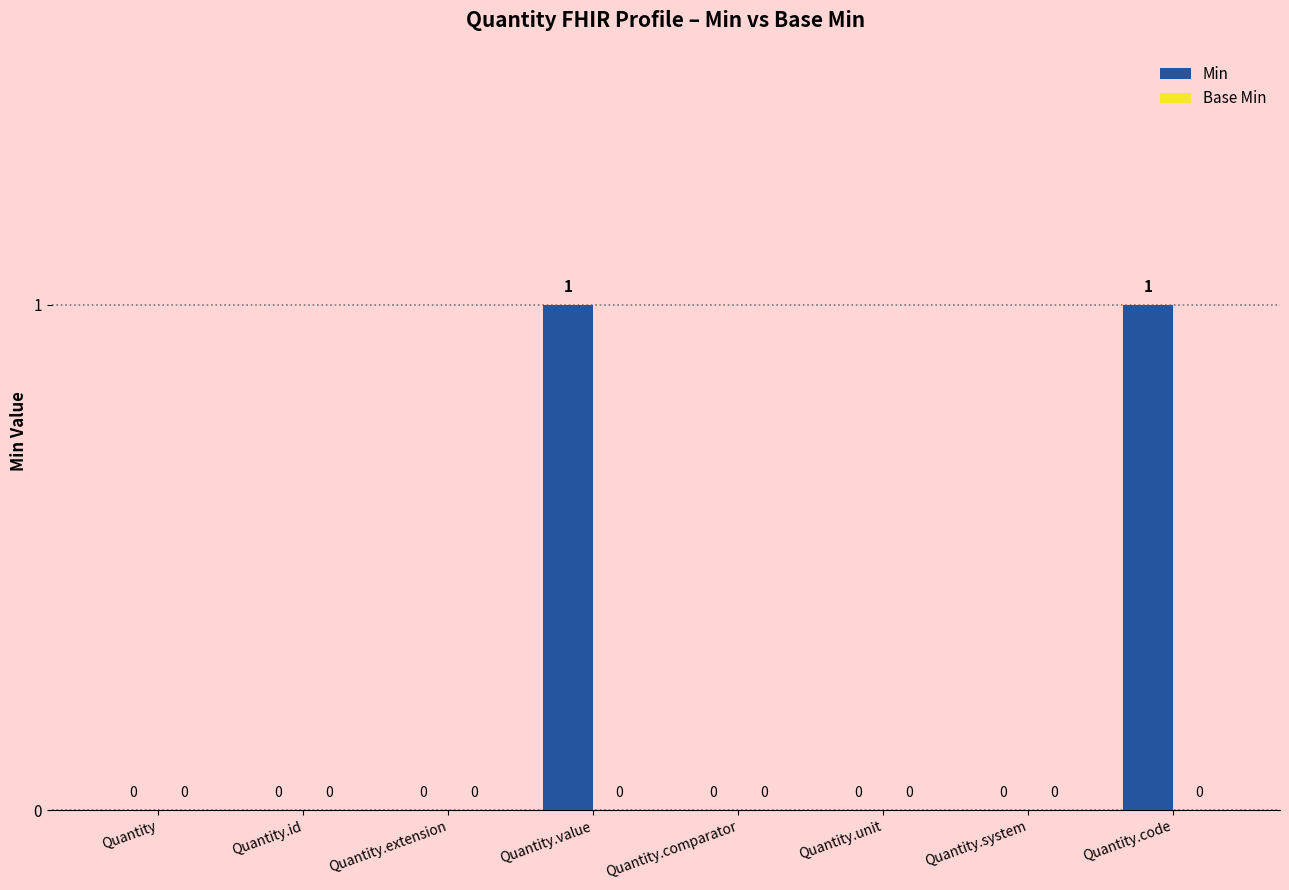

Reading right to left, extract all data points from this chart.

Quantity.code=1	Quantity.system=0	Quantity.unit=0	Quantity.comparator=0	Quantity.value=1	Quantity.extension=0	Quantity.id=0	Quantity=0